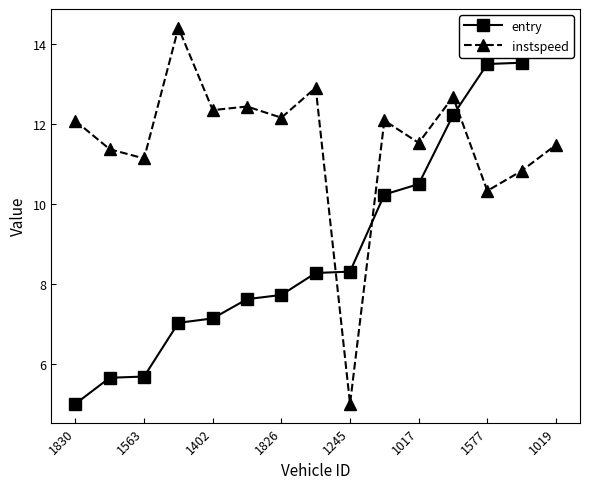

How many intersections are there between instspeed and entry?

3